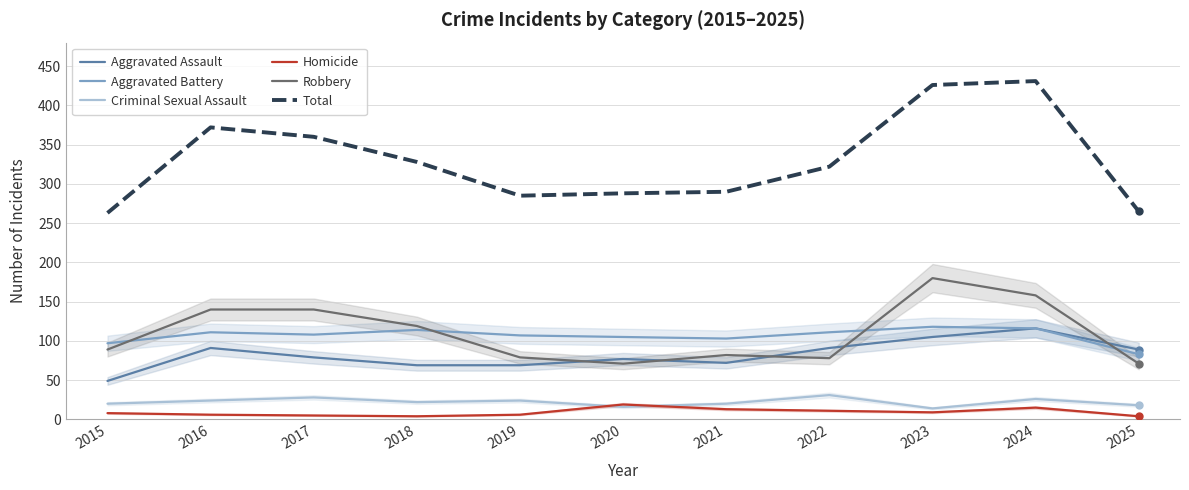

True or false: Criminal Sexual Assault and Aggravated Assault cross at least once.

False